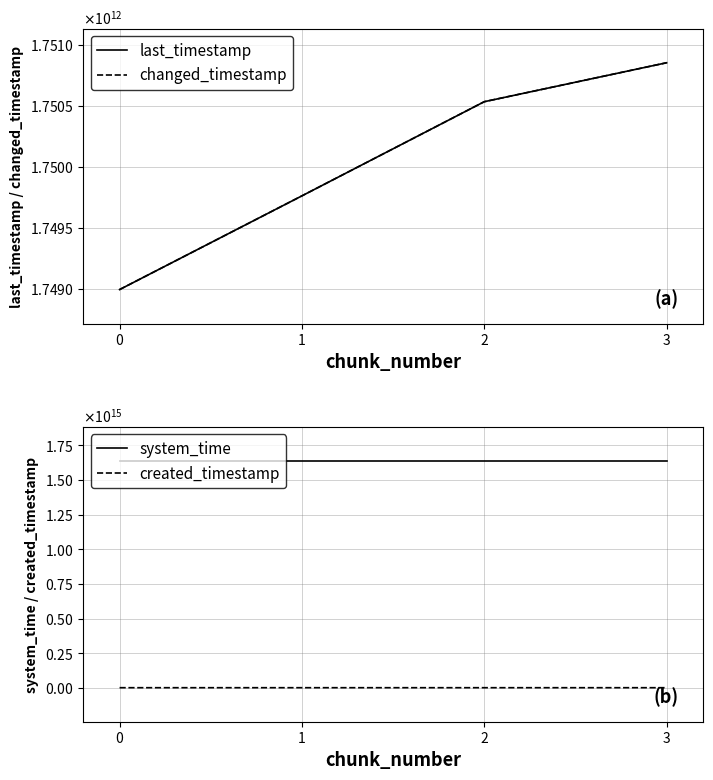

What is the value of the system_time point at the 2nd from the left?

1638667226786634